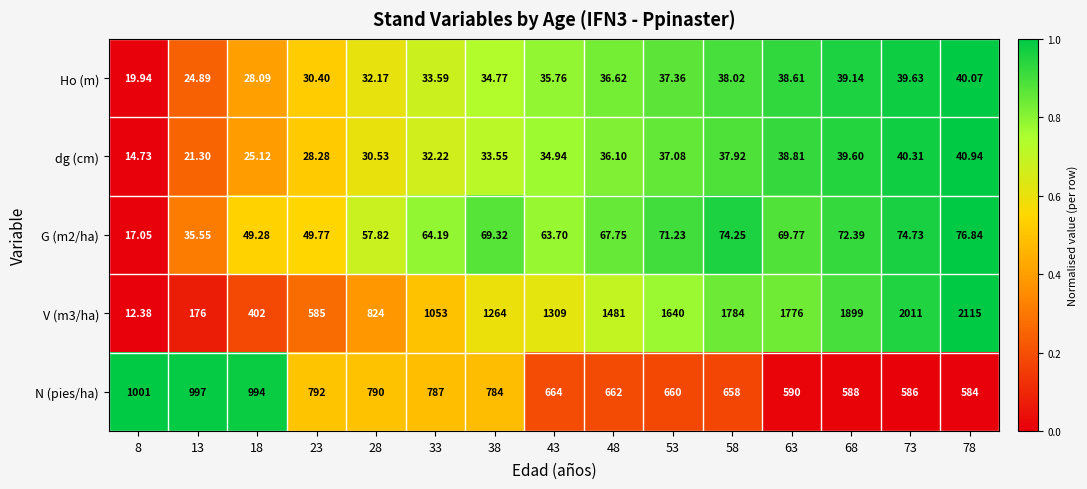

Count the number of categories in the chart.

15